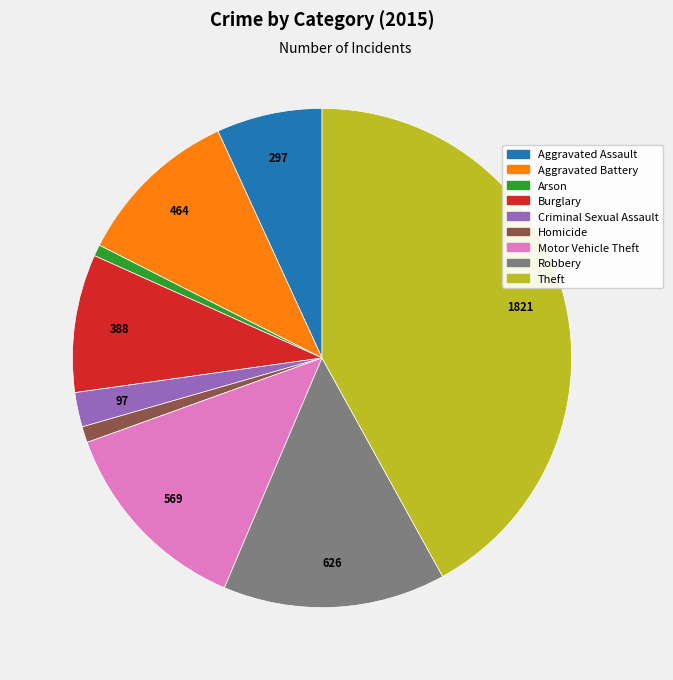

What is the ratio of the value at Robbery to the value at Motor Vehicle Theft?

1.1